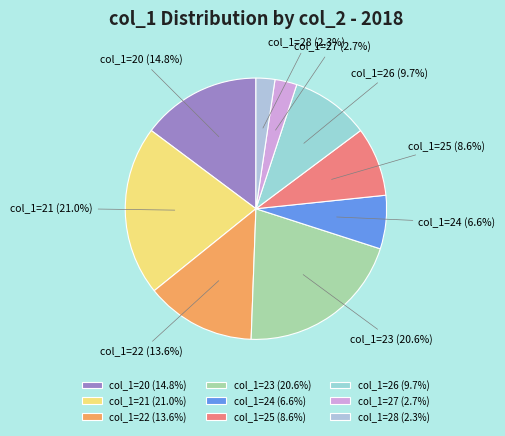

How many segments does this pie chart have?

9